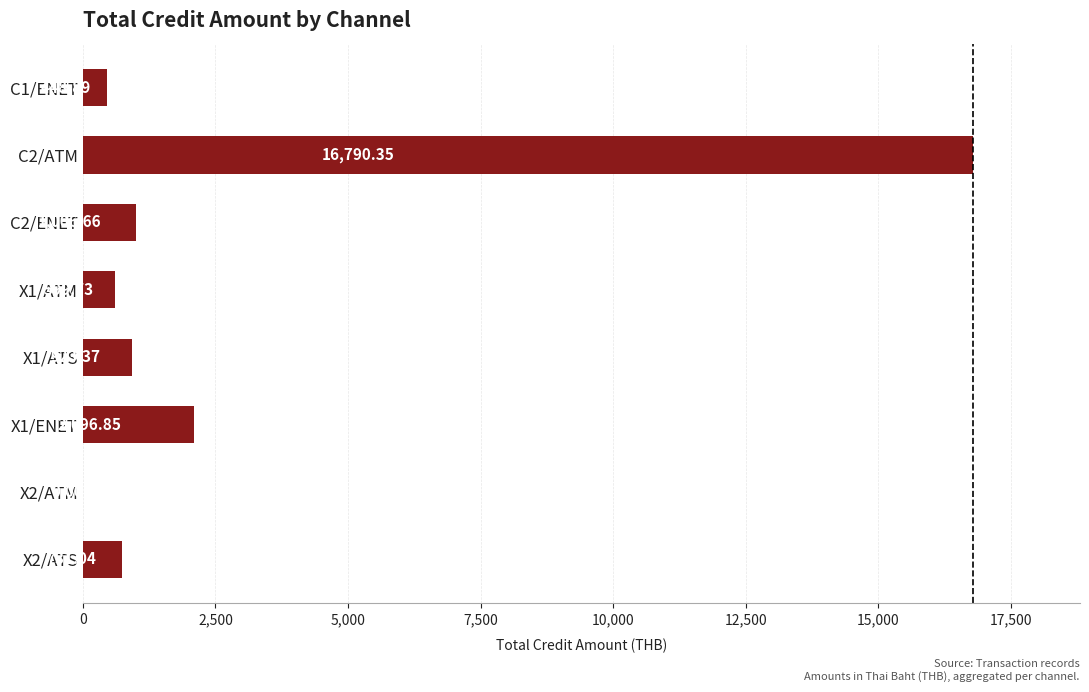

Are the bars grouped side by side (vs. stacked)?

No